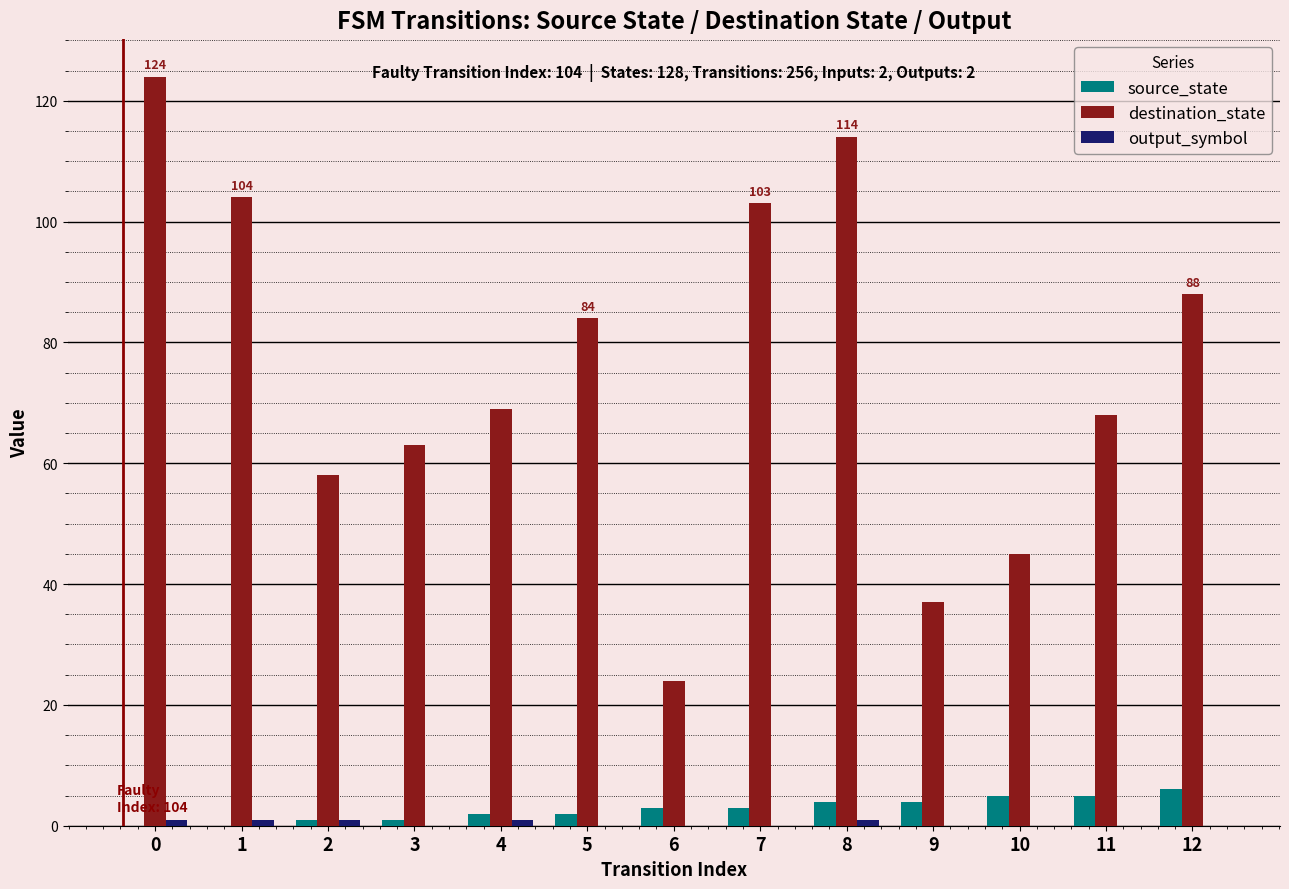

True or false: destination_state has a value of 103 at 7.

True